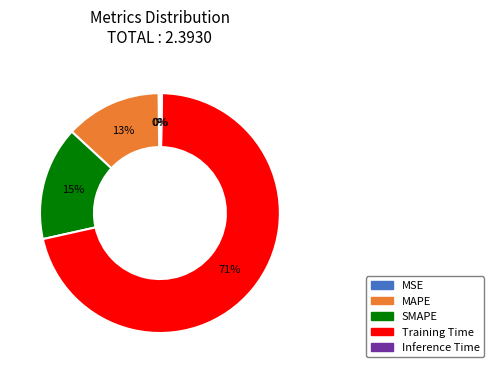

True or false: MAPE accounts for 13% of the total.

True